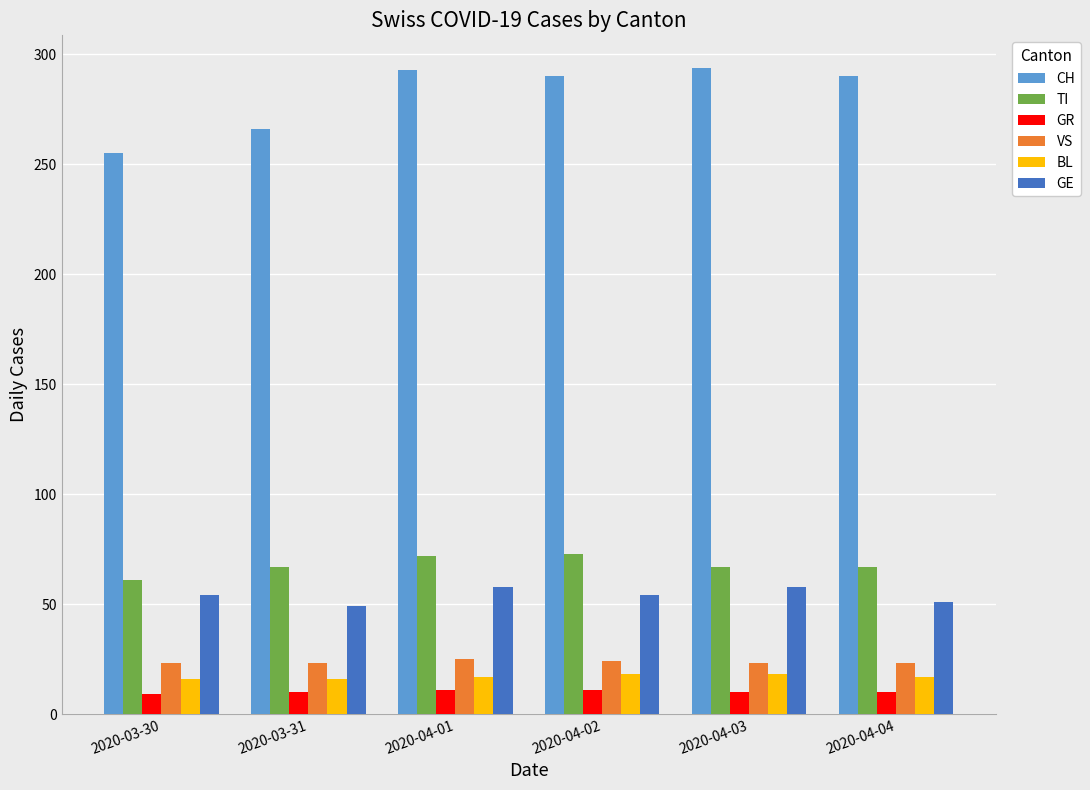

What is the sum of the GR values at 2020-04-04 and 2020-03-31?

20